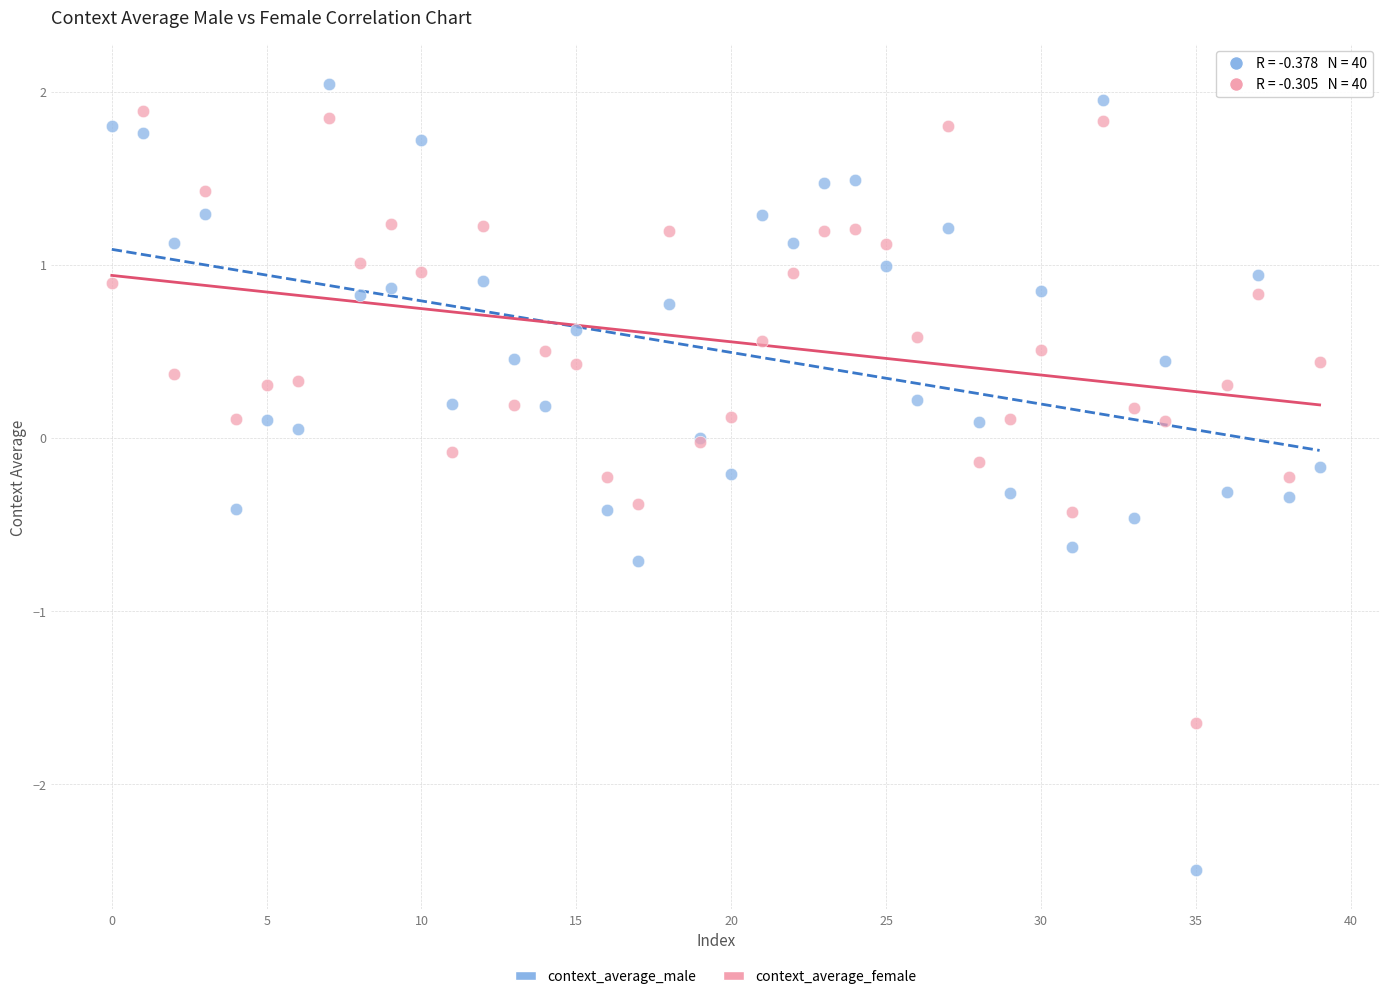

Which series contains the lowest Y value?

context_average_male